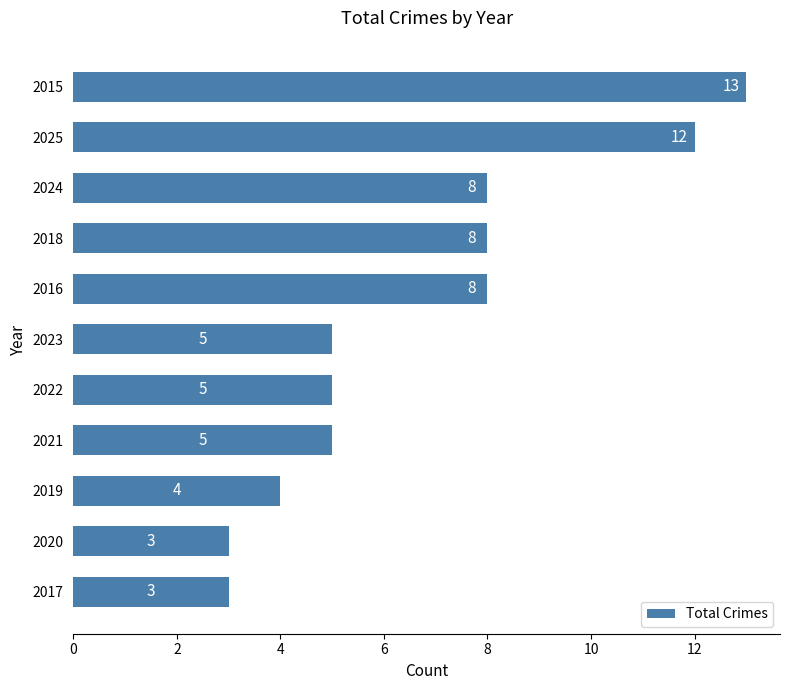

Read the value at 2019, to the nearest 5.

5